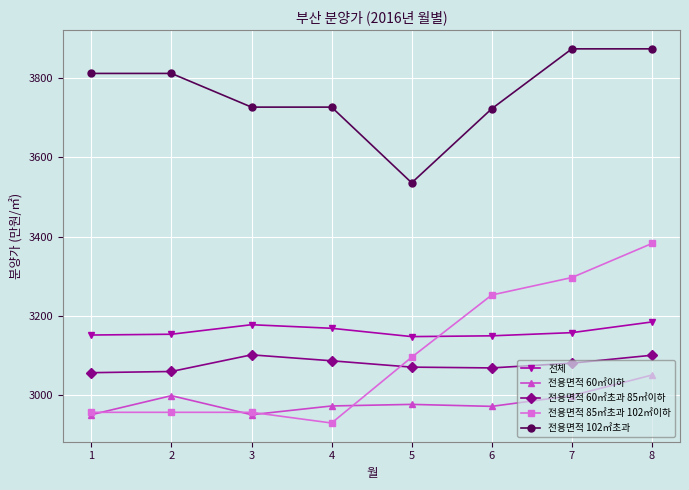

What is the value of the 전체 point at the 3rd from the left?

3178